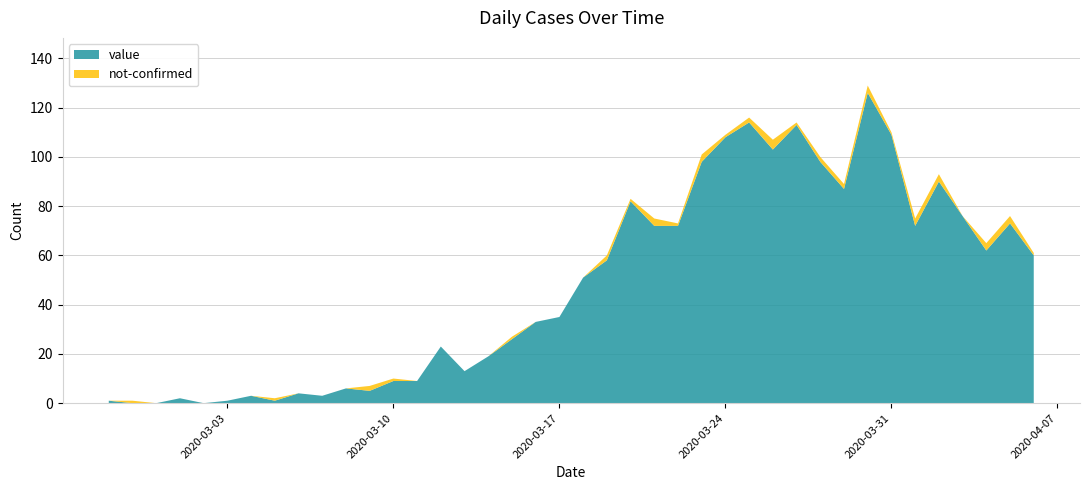

Reading left to right, what are all the values shown in this chart?

value: 1	0	0	2	0	1	3	1	4	3	6	5	9	9	23	13	19	26	33	35	51	58	82	72	72	98	108	114	103	113	98	87	126	109	72	90	76	62	73	60
not-confirmed: 0	1	0	0	0	0	0	1	0	0	0	2	1	0	0	0	0	1	0	0	0	2	1	3	1	3	1	2	4	1	2	2	3	1	3	3	0	3	3	1